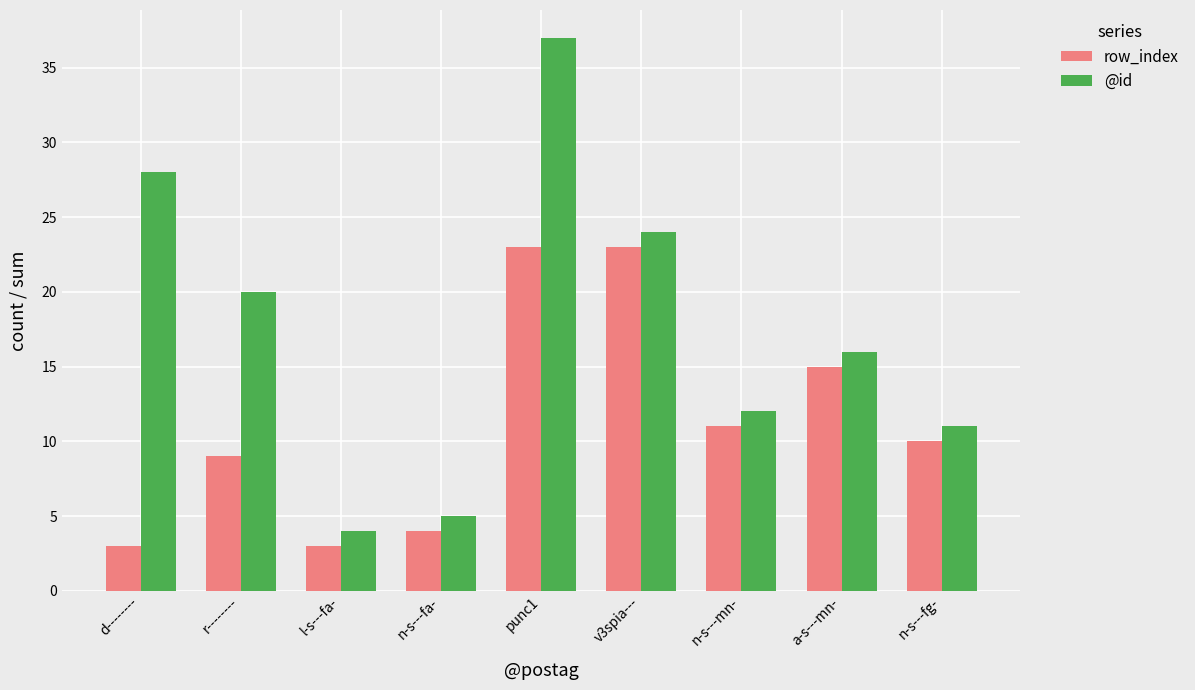

What is the difference between the maximum and second lowest values in the row_index series?

20